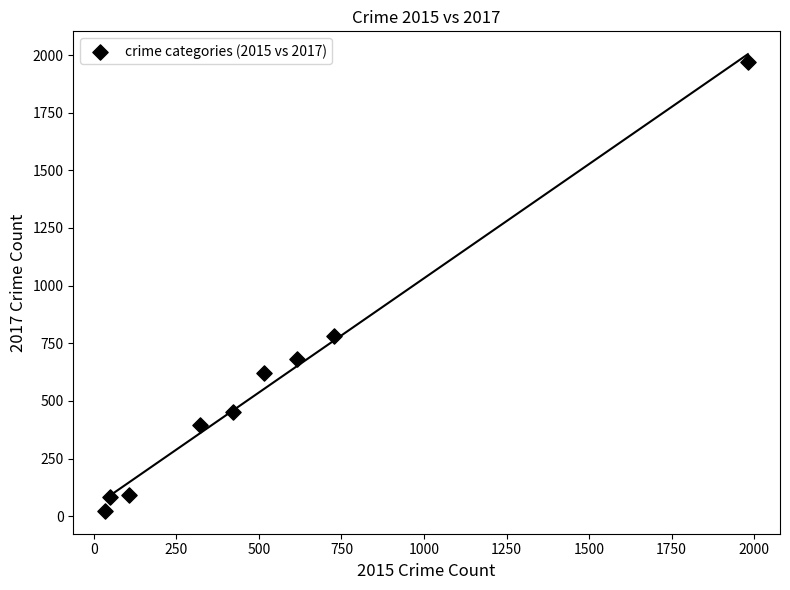

What is the average Y value?

566